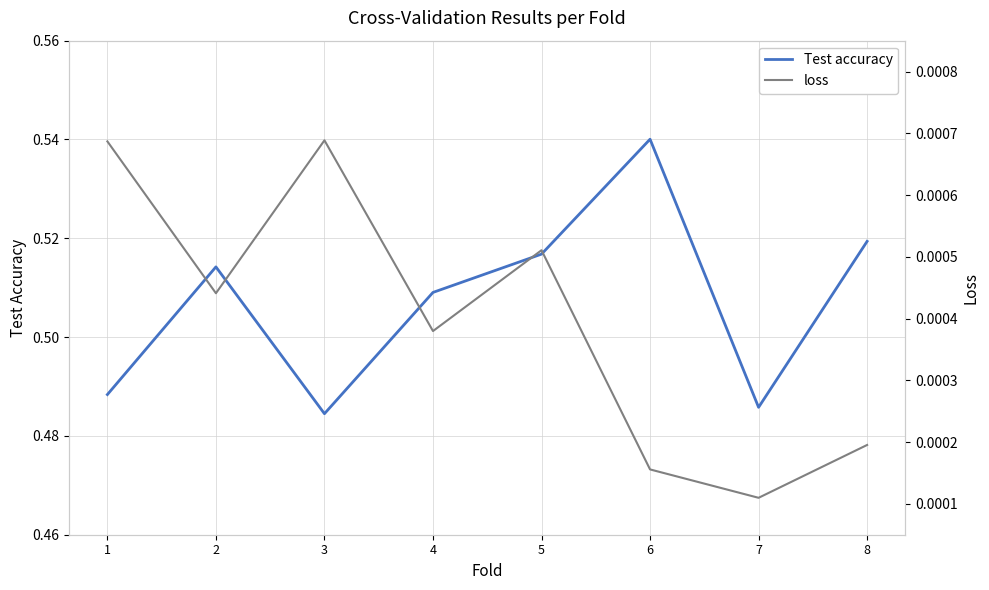

The loss series shows 0.0 at 6. True or false?

True